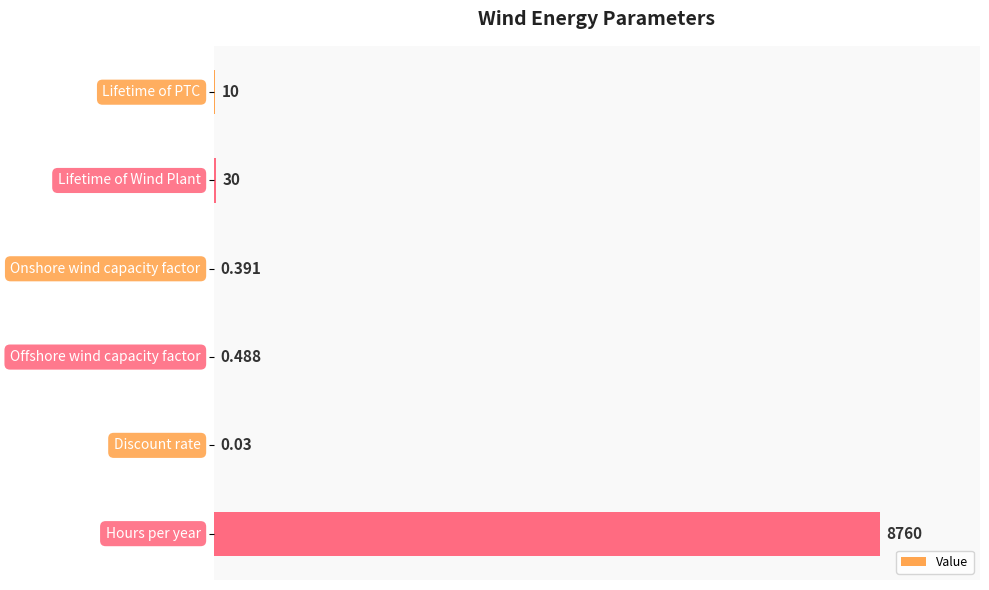

Are the bars horizontal?

Yes